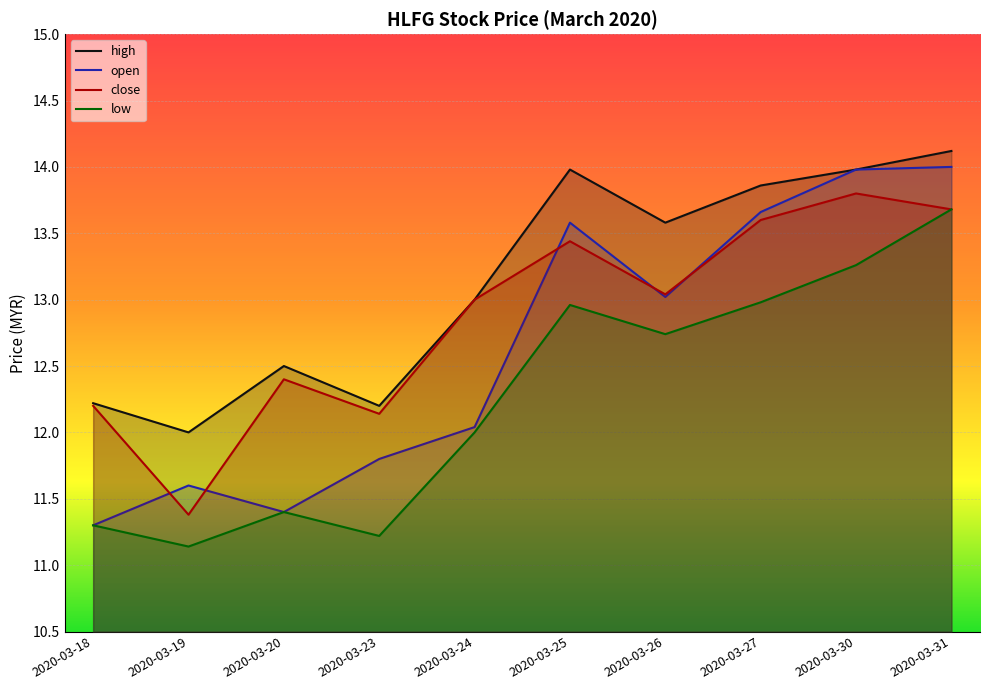

True or false: low and high cross at least once.

False